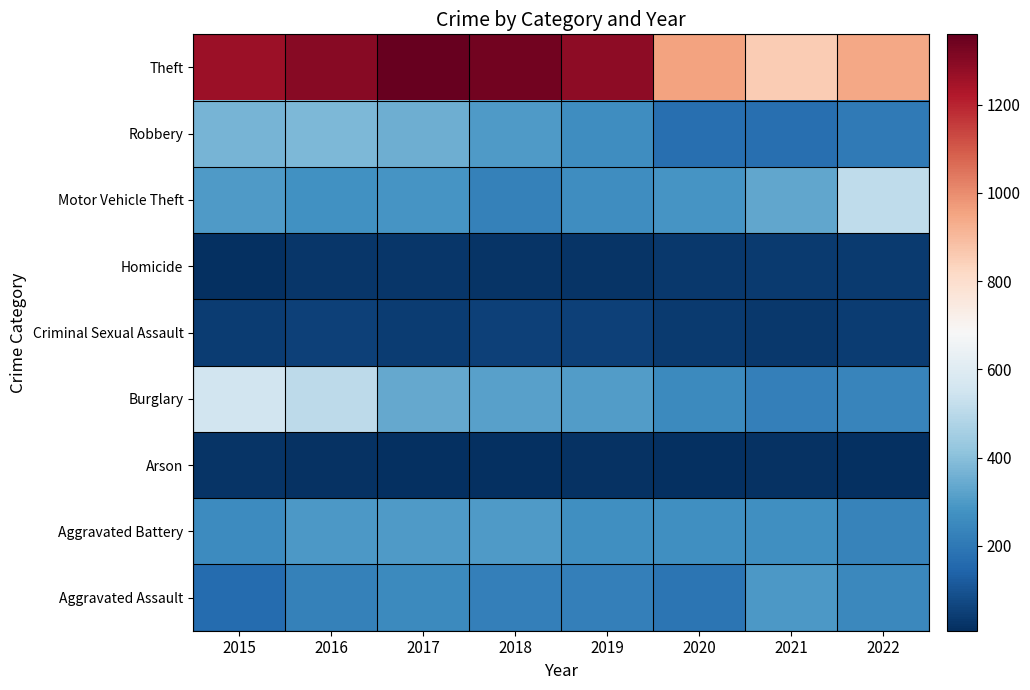

What is the total value across all series at 2018?

2787